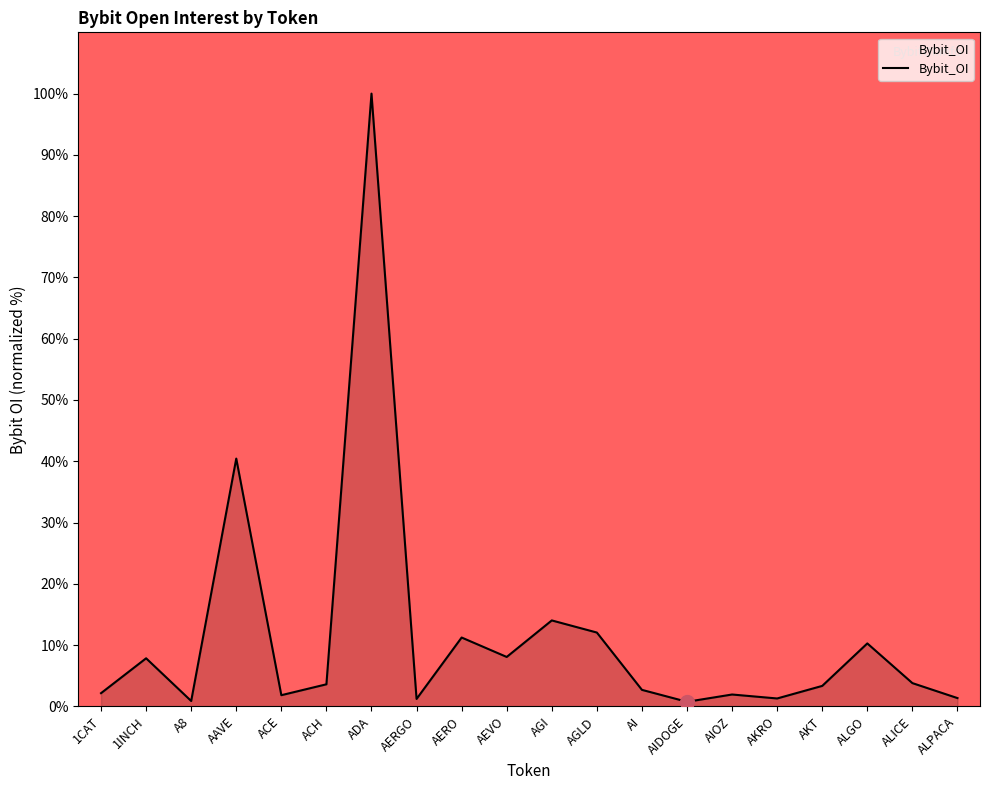

What is the change in value from ACH to ALGO?

+6.7